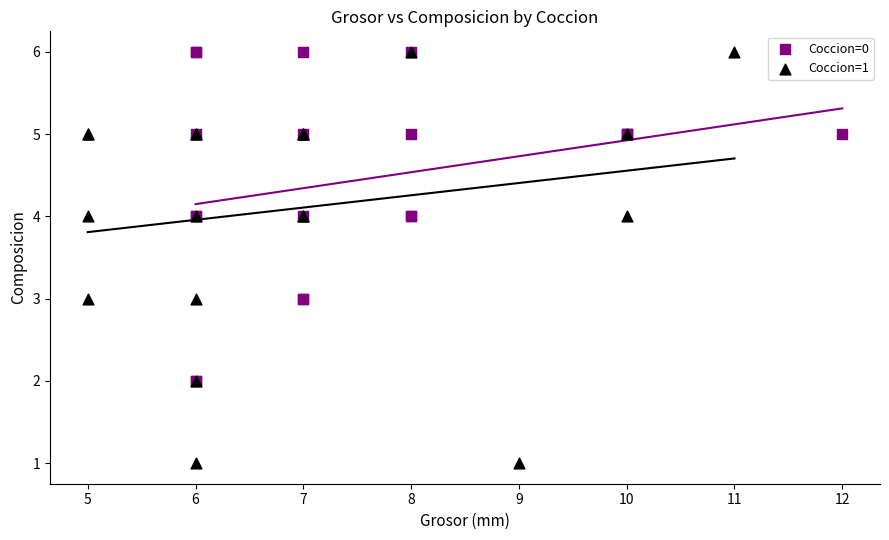

Which series has the widest spread of Y values?

Coccion=1